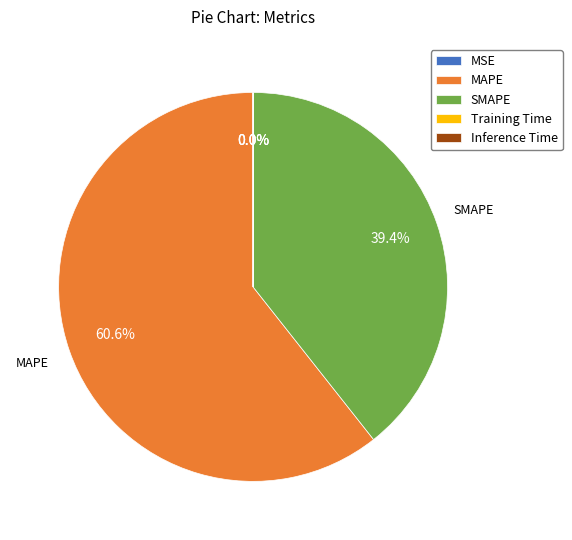

What is the largest slice in the pie chart?

MAPE